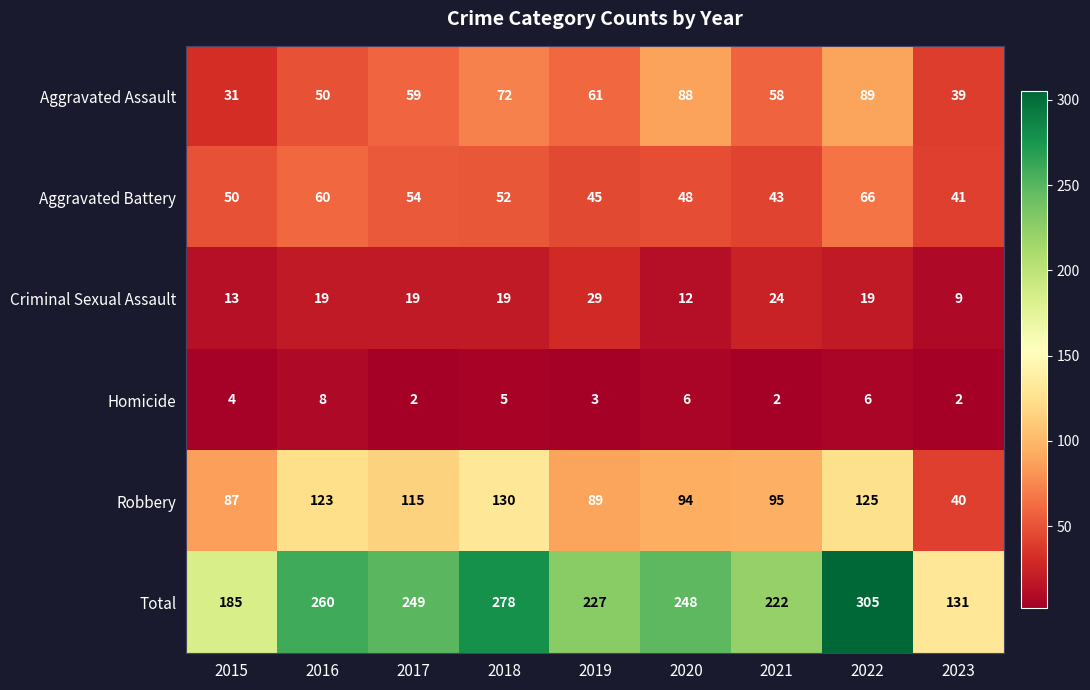

At which label does Aggravated Assault reach its peak?

2022